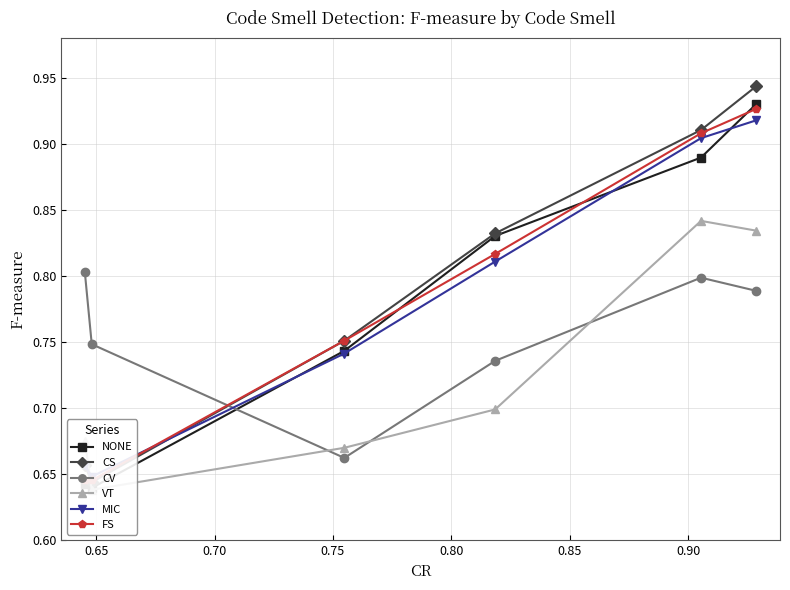

True or false: CS and NONE cross at least once.

False